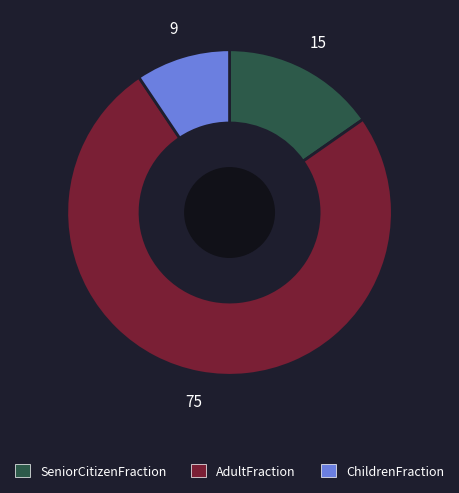

True or false: AdultFraction accounts for 75% of the total.

True